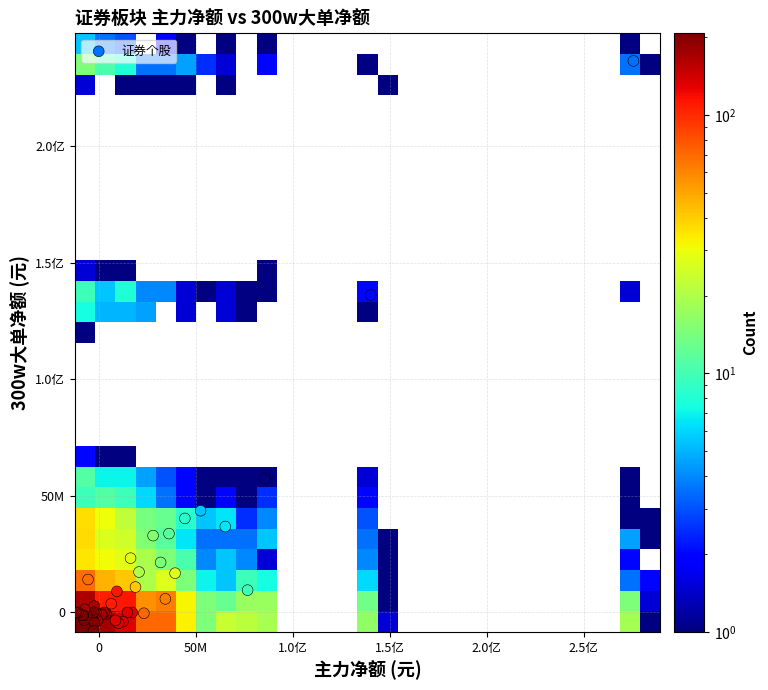

How many series are shown in this chart?

1